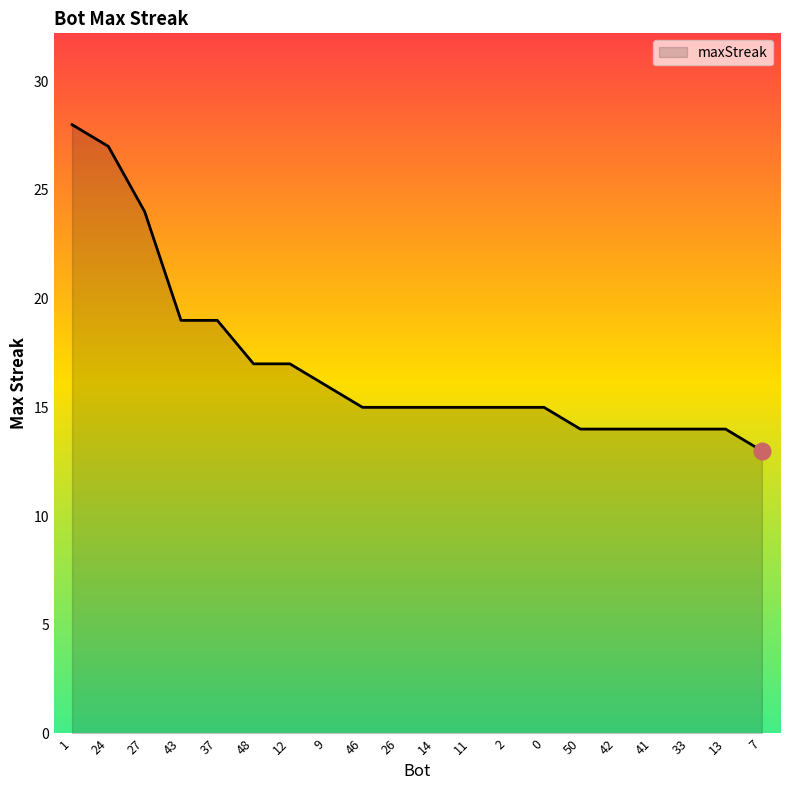

Approximately how many times larger is the value at 41 compared to 1?

0.5